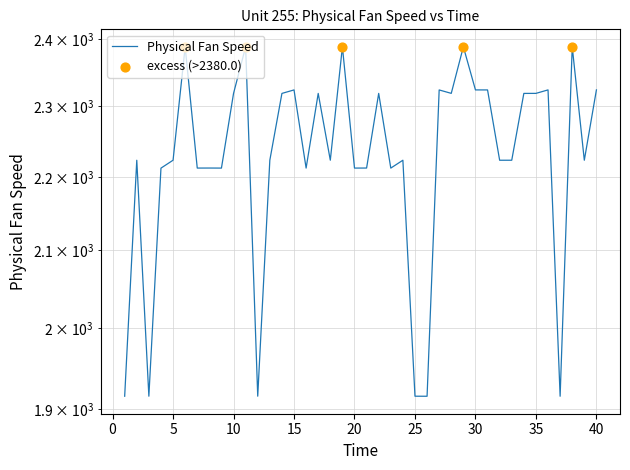

Between 24 and 17, which is larger?

17